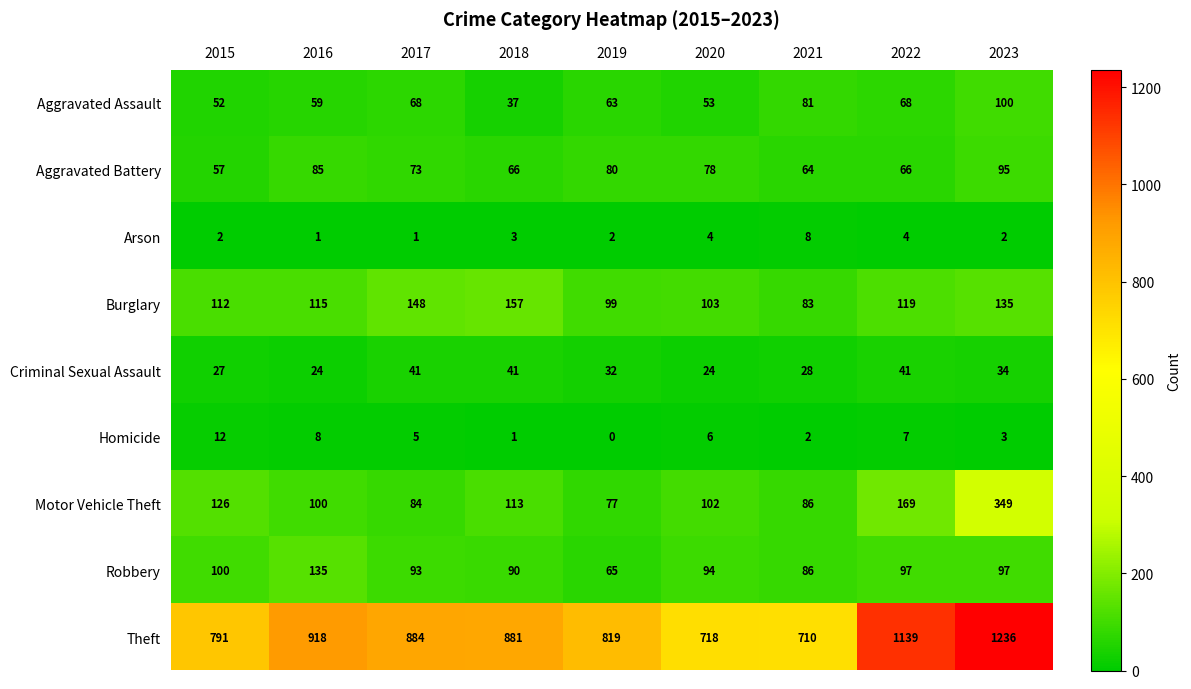

How many categories are shown in the chart?

9